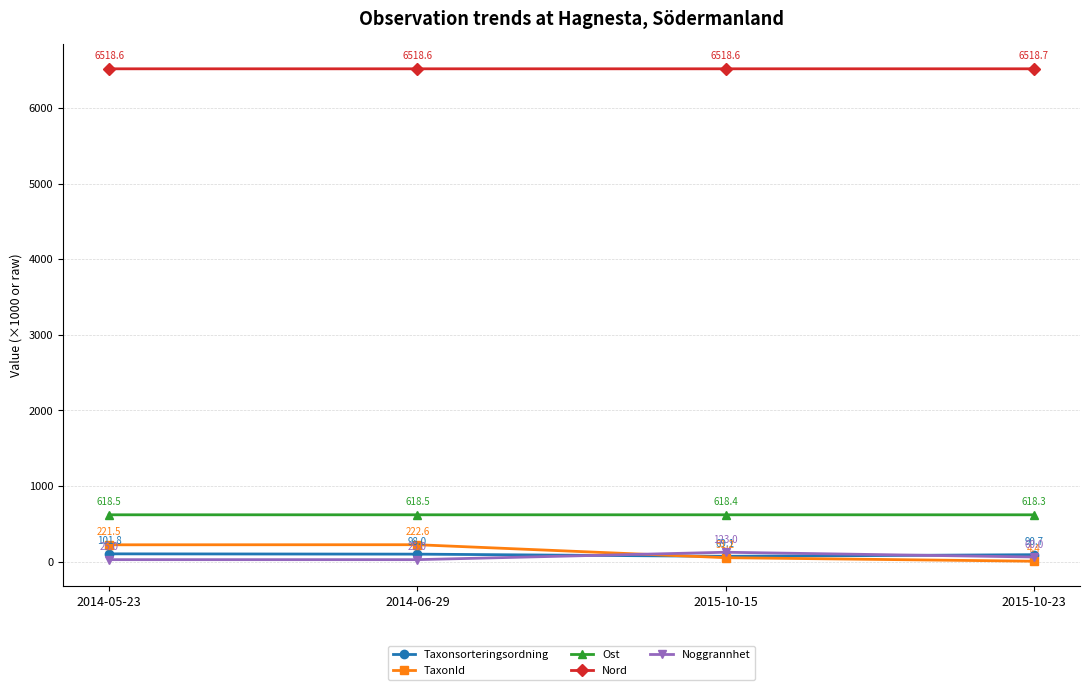

What position from the left is 2014-06-29?

2